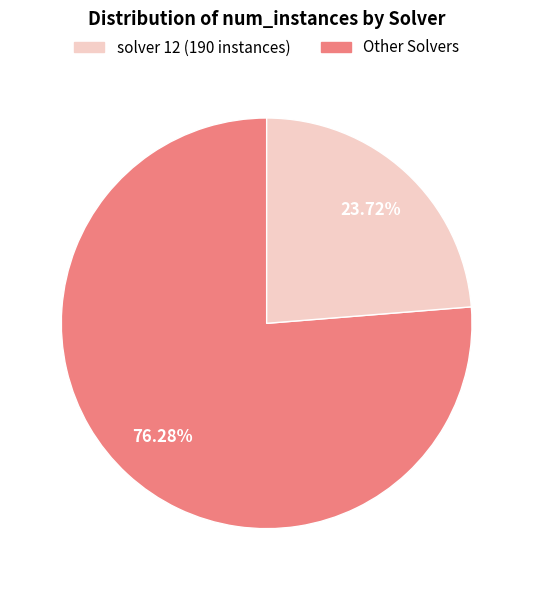

Does any single category account for the majority?

Yes